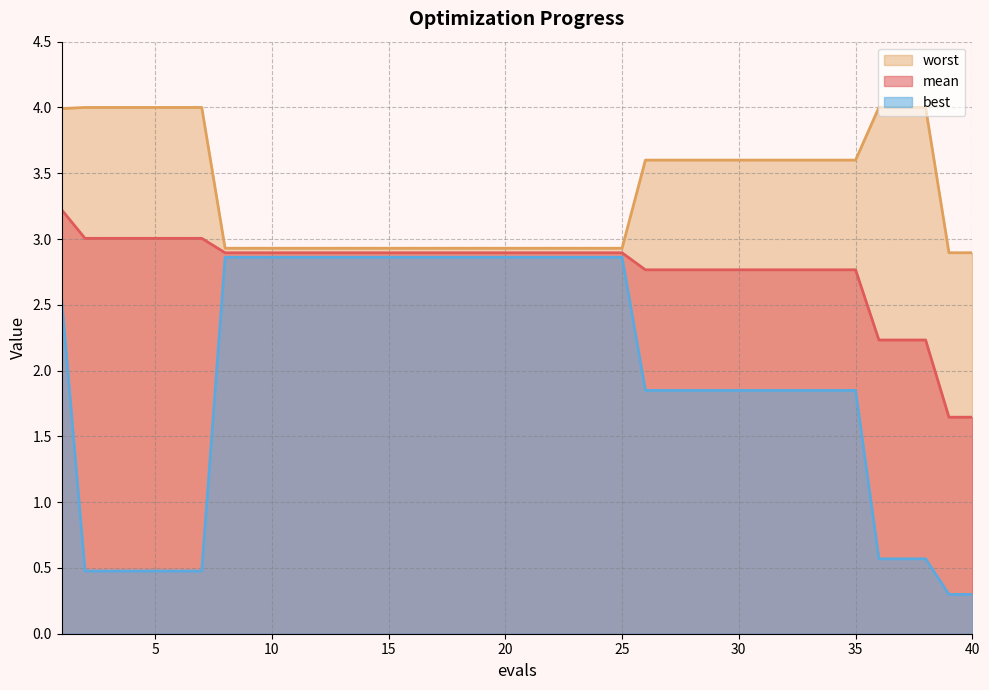

Reading right to left, list all the values displayed in this chart.

mean: 1.6	1.6	2.2	2.2	2.2	2.8	2.8	2.8	2.8	2.8	2.8	2.8	2.8	2.8	2.8	2.9	2.9	2.9	2.9	2.9	2.9	2.9	2.9	2.9	2.9	2.9	2.9	2.9	2.9	2.9	2.9	2.9	2.9	3.0	3.0	3.0	3.0	3.0	3.0	3.2
best: 0.3	0.3	0.6	0.6	0.6	1.8	1.8	1.8	1.8	1.8	1.8	1.8	1.8	1.8	1.8	2.9	2.9	2.9	2.9	2.9	2.9	2.9	2.9	2.9	2.9	2.9	2.9	2.9	2.9	2.9	2.9	2.9	2.9	0.5	0.5	0.5	0.5	0.5	0.5	2.5
worst: 2.9	2.9	4.0	4.0	4.0	3.6	3.6	3.6	3.6	3.6	3.6	3.6	3.6	3.6	3.6	2.9	2.9	2.9	2.9	2.9	2.9	2.9	2.9	2.9	2.9	2.9	2.9	2.9	2.9	2.9	2.9	2.9	2.9	4.0	4.0	4.0	4.0	4.0	4.0	4.0